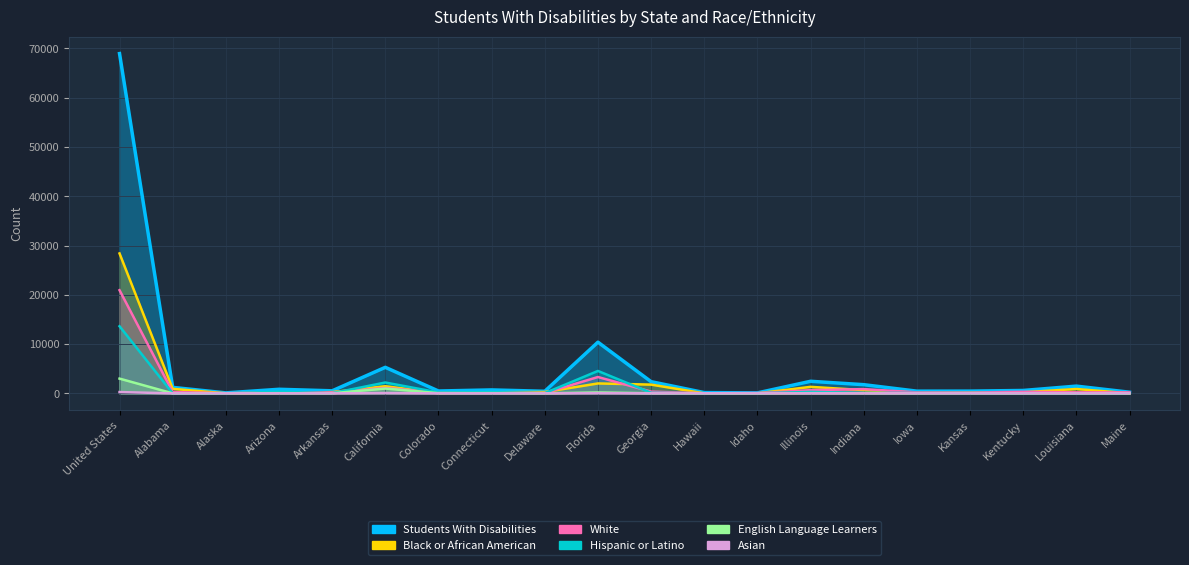

List the labels in order of English Language Learners value, smallest first.

Idaho, Alabama, Maine, Kentucky, Louisiana, Iowa, Hawaii, Delaware, Arkansas, Georgia, Alaska, Arizona, Indiana, Kansas, Colorado, Illinois, Connecticut, Florida, California, United States